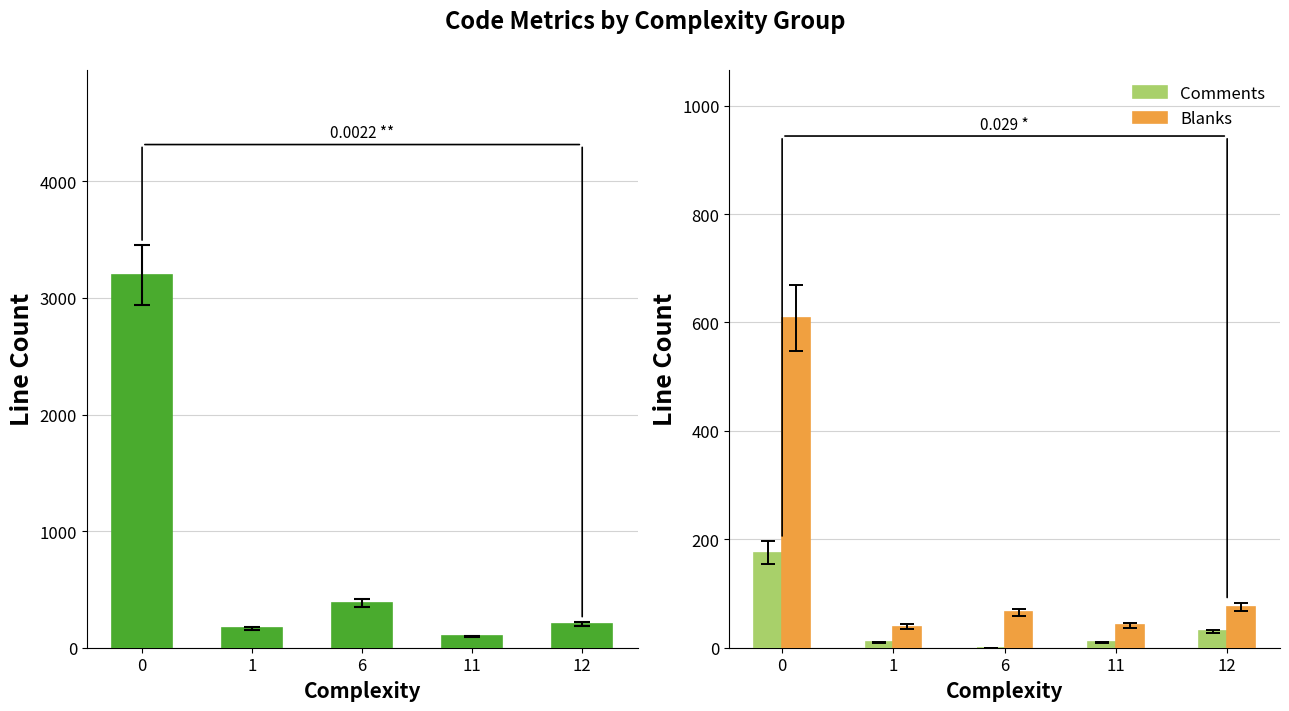

How many groups of bars are there?

5